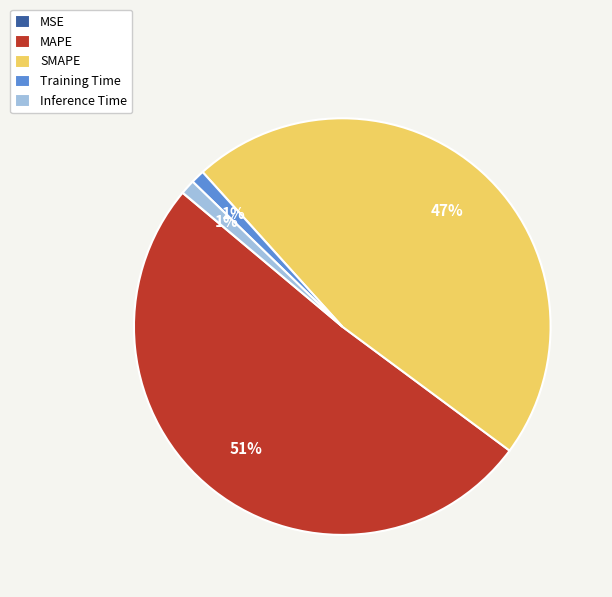

What is the largest slice in the pie chart?

MAPE